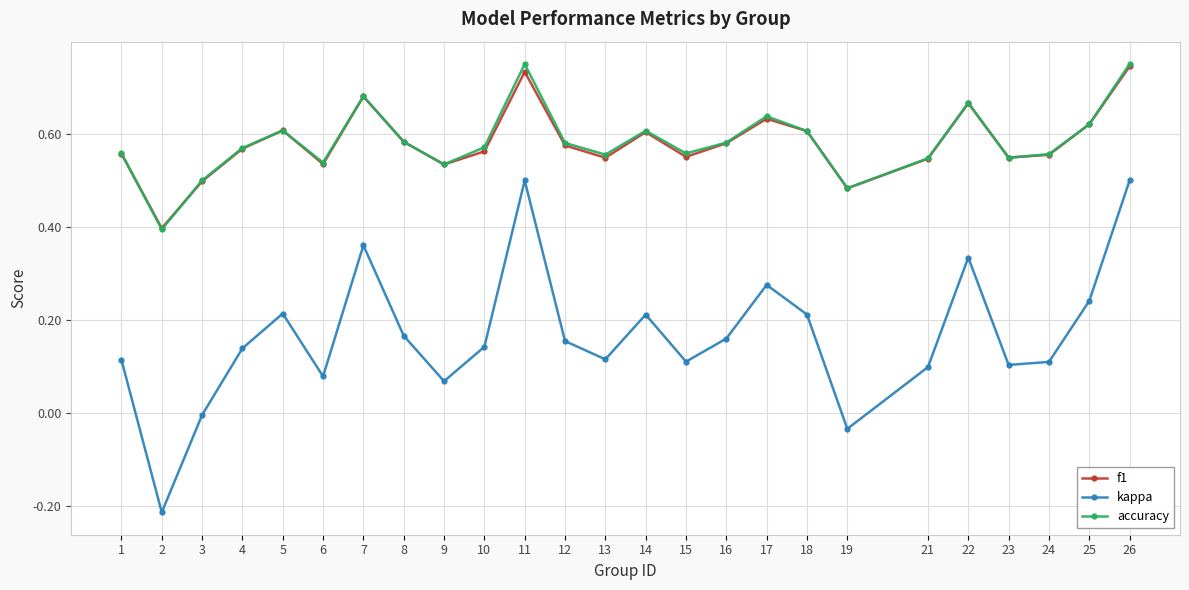

Is it true that f1 equals 0.3 at 12?

False